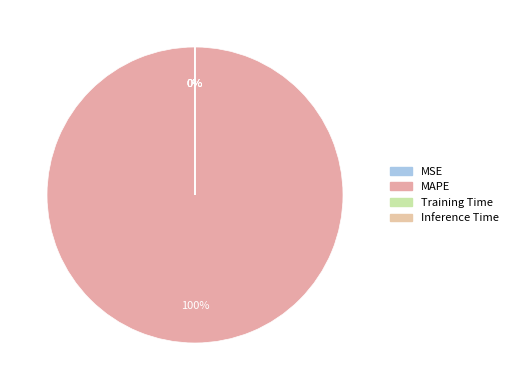

The MSE slice represents 0% of the pie. True or false?

True